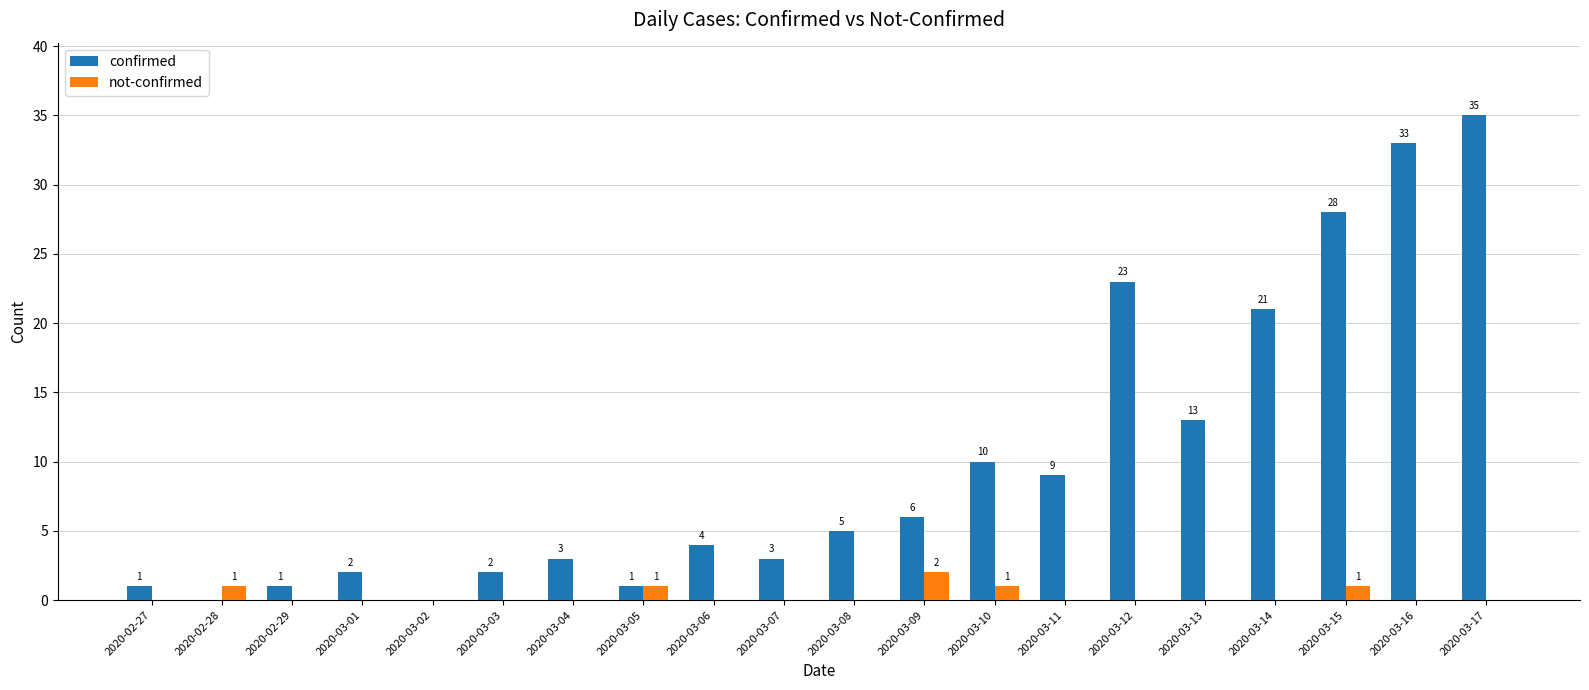

Which series has the largest range (max minus min)?

confirmed